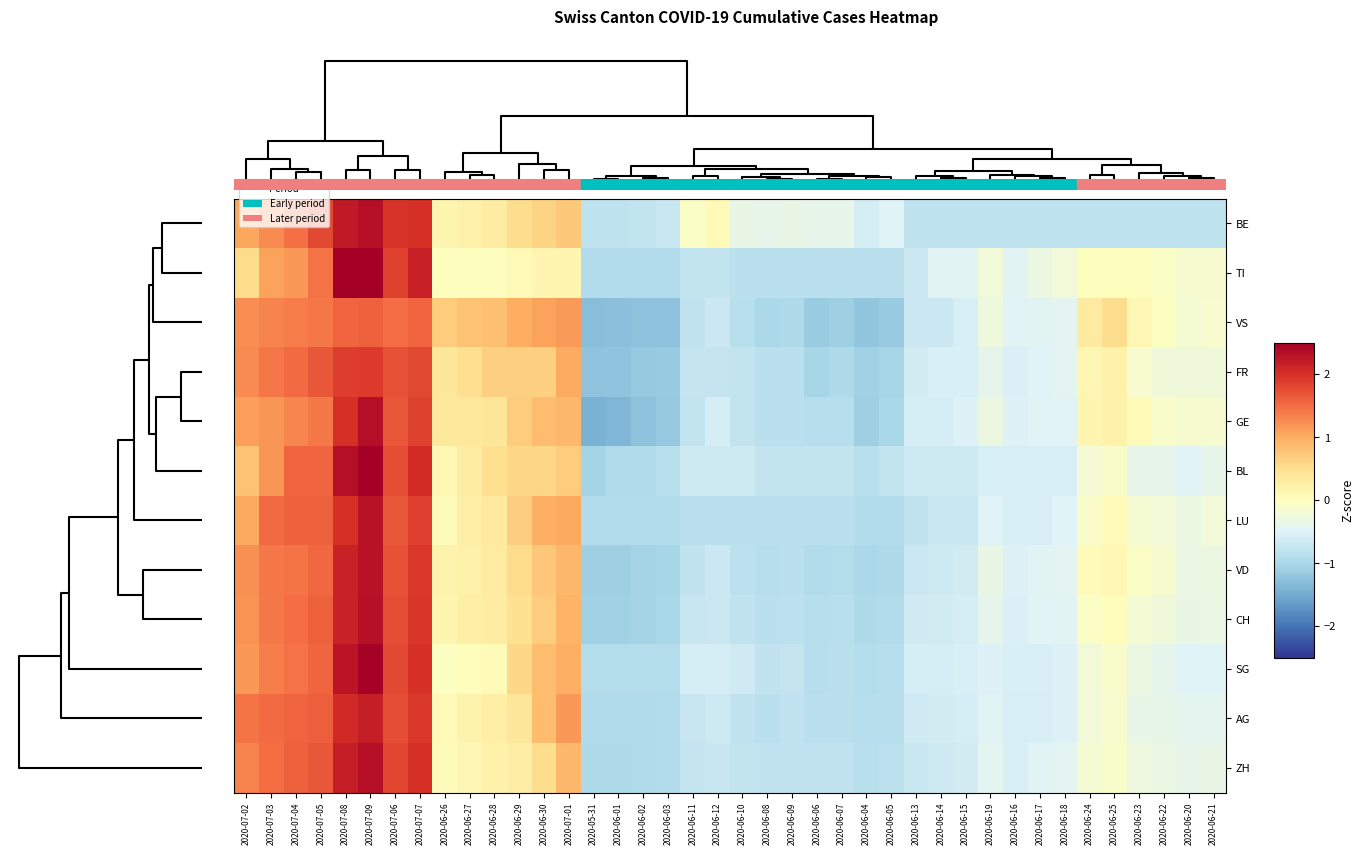

Reading right to left, extract all data points from this chart.

BE: 2020-06-21=-0.8	2020-06-20=-0.8	2020-06-22=-0.8	2020-06-23=-0.8	2020-06-25=-0.8	2020-06-24=-0.8	2020-06-18=-0.8	2020-06-17=-0.8	2020-06-16=-0.8	2020-06-19=-0.8	2020-06-15=-0.8	2020-06-14=-0.8	2020-06-13=-0.8	2020-06-05=-0.5	2020-06-04=-0.6	2020-06-07=-0.4	2020-06-06=-0.4	2020-06-09=-0.3	2020-06-08=-0.4	2020-06-10=-0.3	2020-06-12=0.1	2020-06-11=-0.1	2020-06-03=-0.7	2020-06-02=-0.8	2020-06-01=-0.8	2020-05-31=-0.8	2020-07-01=0.7	2020-06-30=0.6	2020-06-29=0.5	2020-06-28=0.3	2020-06-27=0.2	2020-06-26=0.1	2020-07-07=2.0	2020-07-06=2.0	2020-07-09=2.3	2020-07-08=2.2	2020-07-05=1.8	2020-07-04=1.5	2020-07-03=1.3	2020-07-02=1.0
TI: 2020-06-21=-0.2	2020-06-20=-0.2	2020-06-22=-0.1	2020-06-23=0.0	2020-06-25=0.0	2020-06-24=0.0	2020-06-18=-0.2	2020-06-17=-0.3	2020-06-16=-0.5	2020-06-19=-0.2	2020-06-15=-0.5	2020-06-14=-0.5	2020-06-13=-0.7	2020-06-05=-0.8	2020-06-04=-0.8	2020-06-07=-0.8	2020-06-06=-0.8	2020-06-09=-0.8	2020-06-08=-0.8	2020-06-10=-0.8	2020-06-12=-0.8	2020-06-11=-0.8	2020-06-03=-0.9	2020-06-02=-0.9	2020-06-01=-0.9	2020-05-31=-0.9	2020-07-01=0.2	2020-06-30=0.2	2020-06-29=0.1	2020-06-28=0.0	2020-06-27=0.0	2020-06-26=0.0	2020-07-07=2.2	2020-07-06=1.8	2020-07-09=2.9	2020-07-08=2.8	2020-07-05=1.5	2020-07-04=1.2	2020-07-03=1.1	2020-07-02=0.5
VS: 2020-06-21=-0.1	2020-06-20=-0.2	2020-06-22=-0.0	2020-06-23=0.1	2020-06-25=0.5	2020-06-24=0.3	2020-06-18=-0.4	2020-06-17=-0.5	2020-06-16=-0.5	2020-06-19=-0.3	2020-06-15=-0.6	2020-06-14=-0.7	2020-06-13=-0.7	2020-06-05=-1.2	2020-06-04=-1.2	2020-06-07=-1.1	2020-06-06=-1.1	2020-06-09=-1.0	2020-06-08=-1.0	2020-06-10=-0.9	2020-06-12=-0.7	2020-06-11=-0.8	2020-06-03=-1.3	2020-06-02=-1.3	2020-06-01=-1.3	2020-05-31=-1.3	2020-07-01=1.1	2020-06-30=1.1	2020-06-29=1.0	2020-06-28=0.8	2020-06-27=0.8	2020-06-26=0.7	2020-07-07=1.6	2020-07-06=1.5	2020-07-09=1.6	2020-07-08=1.6	2020-07-05=1.4	2020-07-04=1.4	2020-07-03=1.3	2020-07-02=1.2
FR: 2020-06-21=-0.2	2020-06-20=-0.2	2020-06-22=-0.2	2020-06-23=-0.1	2020-06-25=0.2	2020-06-24=0.1	2020-06-18=-0.4	2020-06-17=-0.5	2020-06-16=-0.5	2020-06-19=-0.4	2020-06-15=-0.6	2020-06-14=-0.6	2020-06-13=-0.6	2020-06-05=-1.0	2020-06-04=-1.1	2020-06-07=-1.0	2020-06-06=-1.0	2020-06-09=-0.8	2020-06-08=-0.8	2020-06-10=-0.8	2020-06-12=-0.7	2020-06-11=-0.7	2020-06-03=-1.2	2020-06-02=-1.2	2020-06-01=-1.2	2020-05-31=-1.2	2020-07-01=1.0	2020-06-30=0.7	2020-06-29=0.7	2020-06-28=0.7	2020-06-27=0.5	2020-06-26=0.4	2020-07-07=1.8	2020-07-06=1.7	2020-07-09=1.9	2020-07-08=1.9	2020-07-05=1.7	2020-07-04=1.5	2020-07-03=1.4	2020-07-02=1.3
GE: 2020-06-21=-0.1	2020-06-20=-0.1	2020-06-22=-0.1	2020-06-23=0.1	2020-06-25=0.2	2020-06-24=0.1	2020-06-18=-0.5	2020-06-17=-0.5	2020-06-16=-0.5	2020-06-19=-0.3	2020-06-15=-0.5	2020-06-14=-0.6	2020-06-13=-0.6	2020-06-05=-1.0	2020-06-04=-1.1	2020-06-07=-0.9	2020-06-06=-0.9	2020-06-09=-0.8	2020-06-08=-0.8	2020-06-10=-0.8	2020-06-12=-0.6	2020-06-11=-0.8	2020-06-03=-1.2	2020-06-02=-1.3	2020-06-01=-1.4	2020-05-31=-1.4	2020-07-01=0.9	2020-06-30=0.9	2020-06-29=0.7	2020-06-28=0.4	2020-06-27=0.4	2020-06-26=0.4	2020-07-07=1.8	2020-07-06=1.7	2020-07-09=2.3	2020-07-08=2.0	2020-07-05=1.4	2020-07-04=1.3	2020-07-03=1.2	2020-07-02=1.1
BL: 2020-06-21=-0.4	2020-06-20=-0.5	2020-06-22=-0.4	2020-06-23=-0.4	2020-06-25=-0.1	2020-06-24=-0.2	2020-06-18=-0.6	2020-06-17=-0.6	2020-06-16=-0.6	2020-06-19=-0.6	2020-06-15=-0.7	2020-06-14=-0.7	2020-06-13=-0.7	2020-06-05=-0.8	2020-06-04=-0.9	2020-06-07=-0.8	2020-06-06=-0.8	2020-06-09=-0.8	2020-06-08=-0.8	2020-06-10=-0.7	2020-06-12=-0.7	2020-06-11=-0.7	2020-06-03=-0.9	2020-06-02=-1.0	2020-06-01=-1.0	2020-05-31=-1.1	2020-07-01=0.7	2020-06-30=0.6	2020-06-29=0.6	2020-06-28=0.5	2020-06-27=0.3	2020-06-26=0.1	2020-07-07=2.0	2020-07-06=1.8	2020-07-09=2.6	2020-07-08=2.3	2020-07-05=1.6	2020-07-04=1.6	2020-07-03=1.2	2020-07-02=0.8
LU: 2020-06-21=-0.2	2020-06-20=-0.3	2020-06-22=-0.2	2020-06-23=-0.2	2020-06-25=0.1	2020-06-24=-0.1	2020-06-18=-0.5	2020-06-17=-0.6	2020-06-16=-0.6	2020-06-19=-0.5	2020-06-15=-0.7	2020-06-14=-0.7	2020-06-13=-0.8	2020-06-05=-0.9	2020-06-04=-0.9	2020-06-07=-0.9	2020-06-06=-0.9	2020-06-09=-0.9	2020-06-08=-0.9	2020-06-10=-0.9	2020-06-12=-0.9	2020-06-11=-0.9	2020-06-03=-0.9	2020-06-02=-0.9	2020-06-01=-0.9	2020-05-31=-0.9	2020-07-01=1.0	2020-06-30=1.0	2020-06-29=0.7	2020-06-28=0.3	2020-06-27=0.3	2020-06-26=0.1	2020-07-07=1.9	2020-07-06=1.7	2020-07-09=2.3	2020-07-08=2.0	2020-07-05=1.6	2020-07-04=1.6	2020-07-03=1.5	2020-07-02=1.0
VD: 2020-06-21=-0.3	2020-06-20=-0.3	2020-06-22=-0.1	2020-06-23=-0.1	2020-06-25=0.1	2020-06-24=0.1	2020-06-18=-0.4	2020-06-17=-0.5	2020-06-16=-0.5	2020-06-19=-0.3	2020-06-15=-0.6	2020-06-14=-0.7	2020-06-13=-0.7	2020-06-05=-1.0	2020-06-04=-1.0	2020-06-07=-0.9	2020-06-06=-0.9	2020-06-09=-0.8	2020-06-08=-0.9	2020-06-10=-0.8	2020-06-12=-0.7	2020-06-11=-0.8	2020-06-03=-1.0	2020-06-02=-1.1	2020-06-01=-1.1	2020-05-31=-1.1	2020-07-01=0.9	2020-06-30=0.8	2020-06-29=0.5	2020-06-28=0.3	2020-06-27=0.2	2020-06-26=0.2	2020-07-07=1.9	2020-07-06=1.7	2020-07-09=2.3	2020-07-08=2.1	2020-07-05=1.5	2020-07-04=1.4	2020-07-03=1.4	2020-07-02=1.2
CH: 2020-06-21=-0.3	2020-06-20=-0.3	2020-06-22=-0.3	2020-06-23=-0.2	2020-06-25=0.0	2020-06-24=-0.1	2020-06-18=-0.5	2020-06-17=-0.5	2020-06-16=-0.5	2020-06-19=-0.4	2020-06-15=-0.6	2020-06-14=-0.6	2020-06-13=-0.7	2020-06-05=-0.9	2020-06-04=-1.0	2020-06-07=-0.9	2020-06-06=-0.9	2020-06-09=-0.8	2020-06-08=-0.8	2020-06-10=-0.8	2020-06-12=-0.7	2020-06-11=-0.7	2020-06-03=-1.0	2020-06-02=-1.0	2020-06-01=-1.1	2020-05-31=-1.1	2020-07-01=0.9	2020-06-30=0.7	2020-06-29=0.5	2020-06-28=0.3	2020-06-27=0.2	2020-06-26=0.2	2020-07-07=1.9	2020-07-06=1.8	2020-07-09=2.3	2020-07-08=2.1	2020-07-05=1.6	2020-07-04=1.5	2020-07-03=1.4	2020-07-02=1.2
SG: 2020-06-21=-0.5	2020-06-20=-0.5	2020-06-22=-0.4	2020-06-23=-0.3	2020-06-25=-0.1	2020-06-24=-0.2	2020-06-18=-0.5	2020-06-17=-0.6	2020-06-16=-0.6	2020-06-19=-0.5	2020-06-15=-0.6	2020-06-14=-0.6	2020-06-13=-0.6	2020-06-05=-0.9	2020-06-04=-0.9	2020-06-07=-0.9	2020-06-06=-0.9	2020-06-09=-0.8	2020-06-08=-0.8	2020-06-10=-0.7	2020-06-12=-0.6	2020-06-11=-0.6	2020-06-03=-0.9	2020-06-02=-0.9	2020-06-01=-0.9	2020-05-31=-0.9	2020-07-01=1.0	2020-06-30=0.8	2020-06-29=0.6	2020-06-28=0.1	2020-06-27=0.0	2020-06-26=-0.0	2020-07-07=2.0	2020-07-06=1.8	2020-07-09=2.5	2020-07-08=2.3	2020-07-05=1.6	2020-07-04=1.5	2020-07-03=1.4	2020-07-02=1.2
AG: 2020-06-21=-0.4	2020-06-20=-0.4	2020-06-22=-0.4	2020-06-23=-0.4	2020-06-25=-0.1	2020-06-24=-0.2	2020-06-18=-0.5	2020-06-17=-0.6	2020-06-16=-0.6	2020-06-19=-0.5	2020-06-15=-0.6	2020-06-14=-0.6	2020-06-13=-0.7	2020-06-05=-0.9	2020-06-04=-0.9	2020-06-07=-0.8	2020-06-06=-0.8	2020-06-09=-0.8	2020-06-08=-0.8	2020-06-10=-0.8	2020-06-12=-0.7	2020-06-11=-0.7	2020-06-03=-0.9	2020-06-02=-0.9	2020-06-01=-0.9	2020-05-31=-0.9	2020-07-01=1.2	2020-06-30=0.9	2020-06-29=0.4	2020-06-28=0.3	2020-06-27=0.2	2020-06-26=0.1	2020-07-07=1.9	2020-07-06=1.8	2020-07-09=2.2	2020-07-08=2.1	2020-07-05=1.6	2020-07-04=1.6	2020-07-03=1.5	2020-07-02=1.4
ZH: 2020-06-21=-0.3	2020-06-20=-0.4	2020-06-22=-0.3	2020-06-23=-0.3	2020-06-25=-0.1	2020-06-24=-0.2	2020-06-18=-0.4	2020-06-17=-0.5	2020-06-16=-0.6	2020-06-19=-0.4	2020-06-15=-0.6	2020-06-14=-0.7	2020-06-13=-0.7	2020-06-05=-0.8	2020-06-04=-0.9	2020-06-07=-0.8	2020-06-06=-0.8	2020-06-09=-0.8	2020-06-08=-0.8	2020-06-10=-0.8	2020-06-12=-0.7	2020-06-11=-0.8	2020-06-03=-0.9	2020-06-02=-1.0	2020-06-01=-1.0	2020-05-31=-1.0	2020-07-01=0.9	2020-06-30=0.5	2020-06-29=0.3	2020-06-28=0.2	2020-06-27=0.1	2020-06-26=0.0	2020-07-07=2.0	2020-07-06=1.8	2020-07-09=2.3	2020-07-08=2.2	2020-07-05=1.7	2020-07-04=1.6	2020-07-03=1.5	2020-07-02=1.3